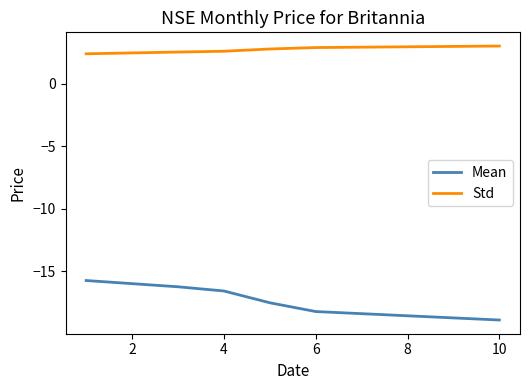

What is the maximum value shown in the chart?

3.0